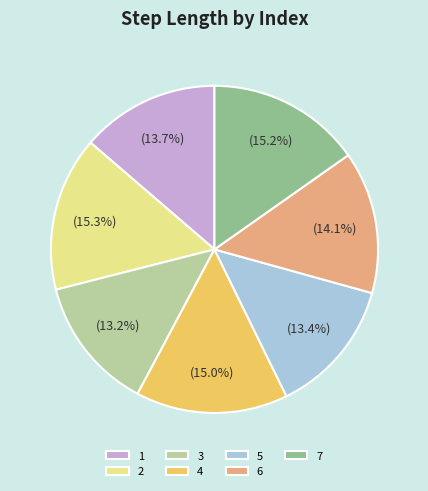

Is there any slice that represents more than half of the pie?

No